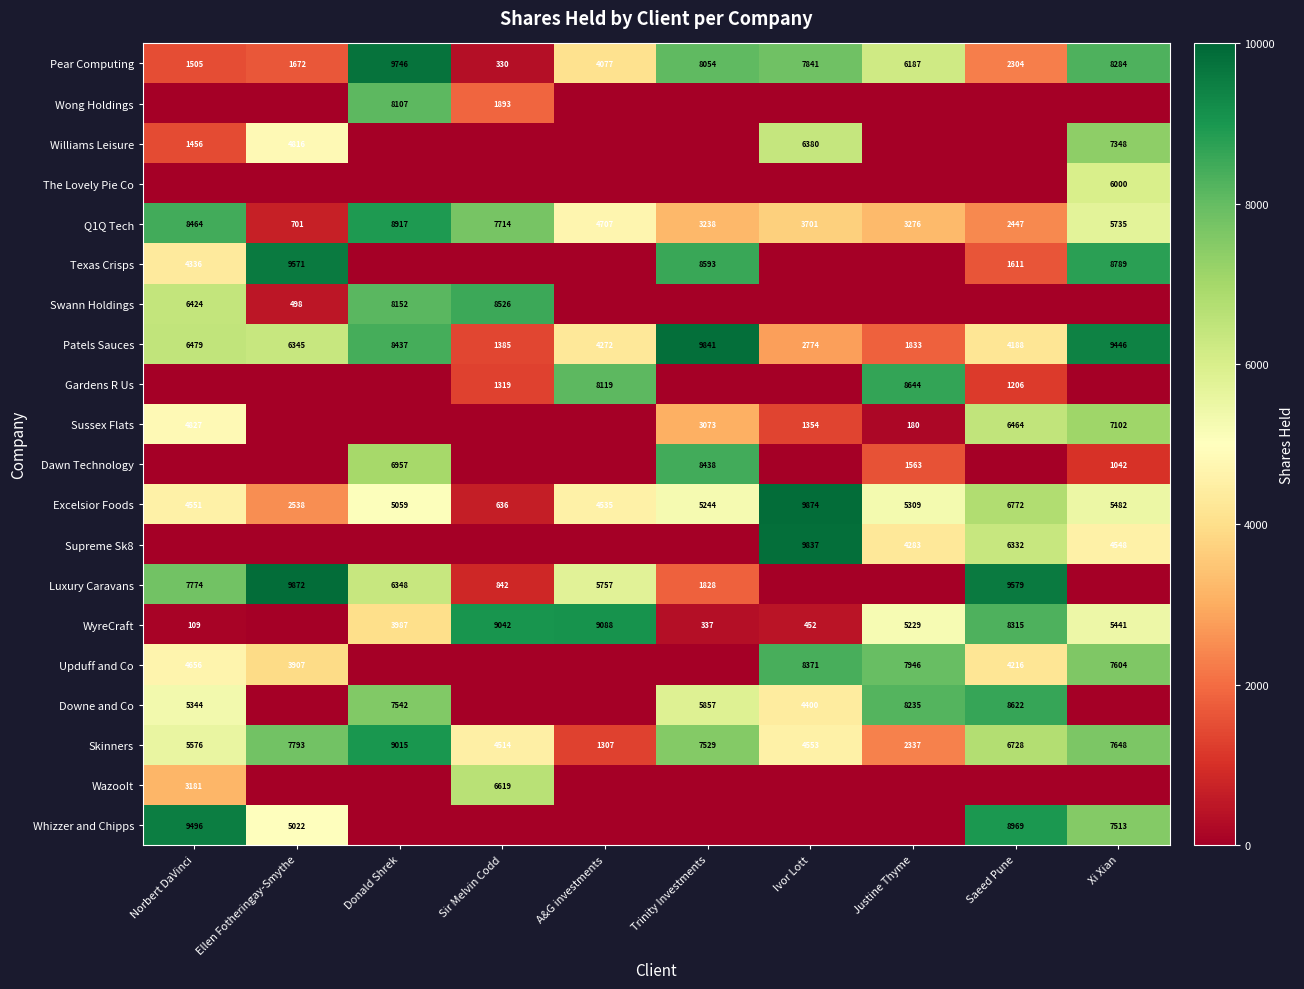

List the labels in order of Dawn Technology value, smallest first.

Norbert DaVinci, Ellen Fotheringay-Smythe, Sir Melvin Codd, A&G investments, Ivor Lott, Saeed Pune, Xi Xian, Justine Thyme, Donald Shrek, Trinity Investments